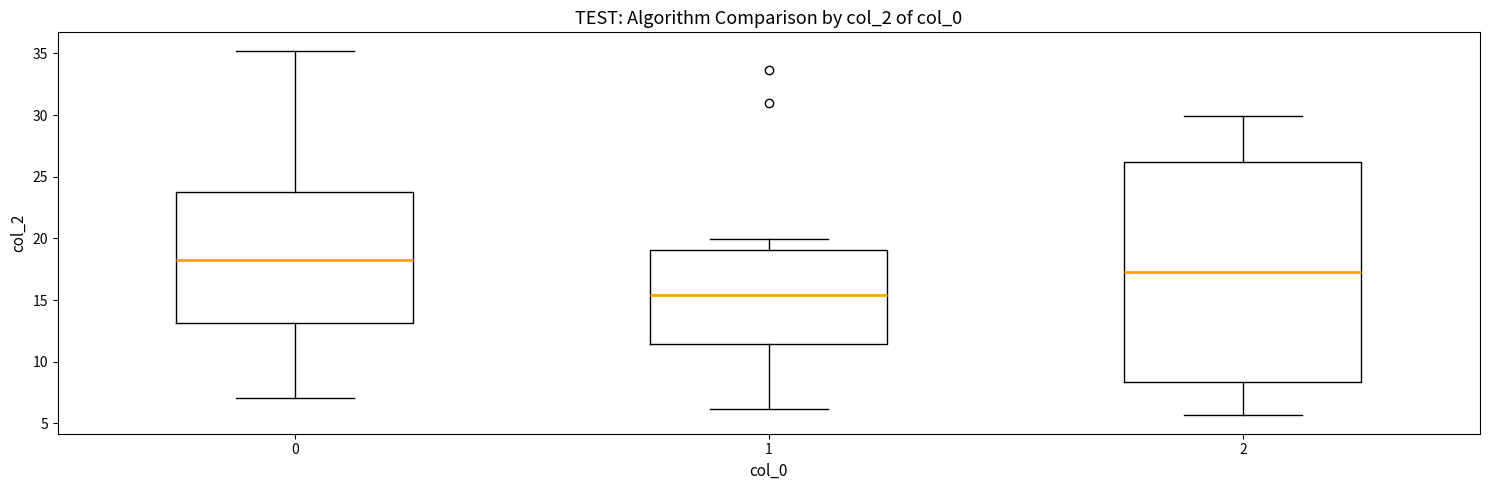

Where is the upper edge of the box at x = 1 on the y-axis? The values are not printed on the chart, so give them approximately, as read against the axis.

19.0